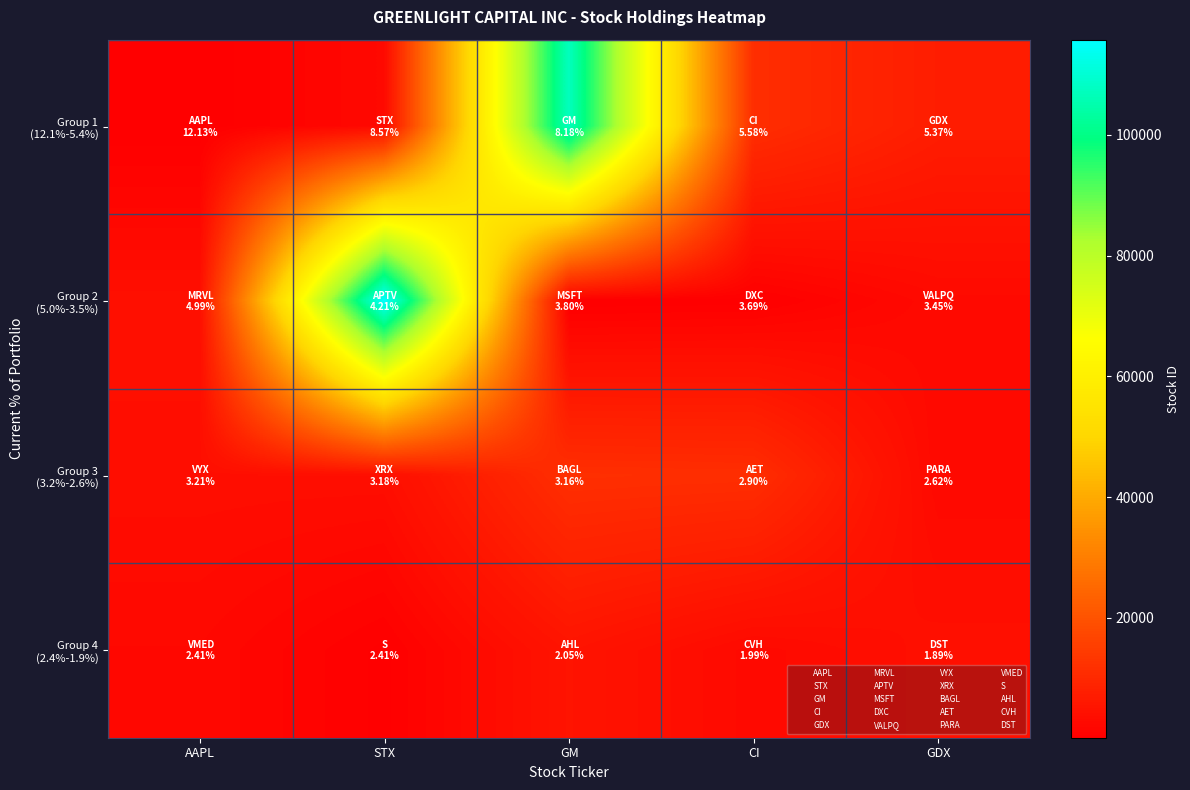

What is the spread (max minus min) of values at STX?

115267